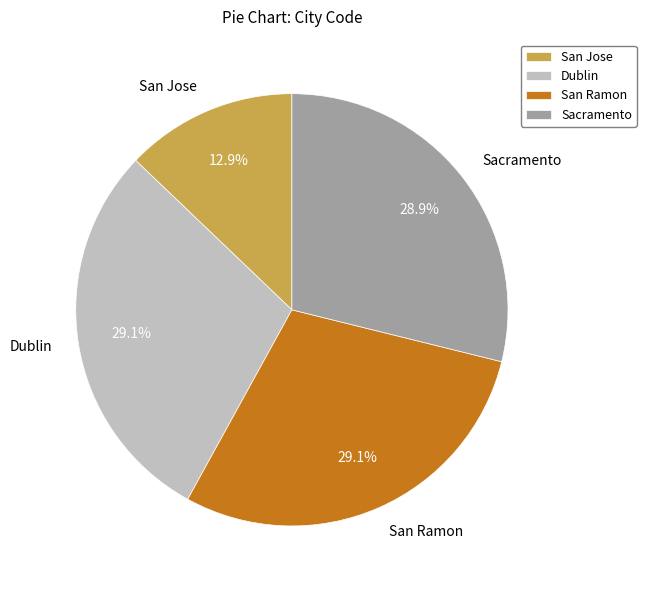

Approximately how many times larger is the value at Sacramento compared to Dublin?

1.0